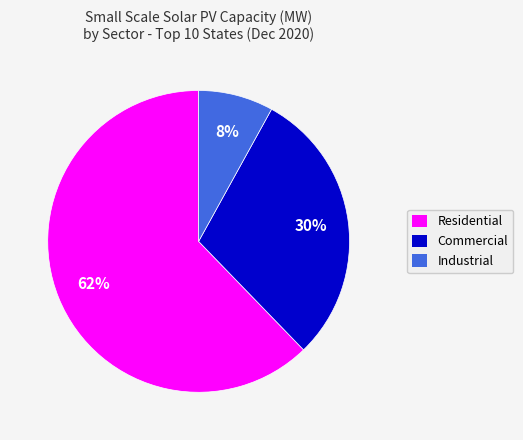

Is there any slice that represents more than half of the pie?

Yes